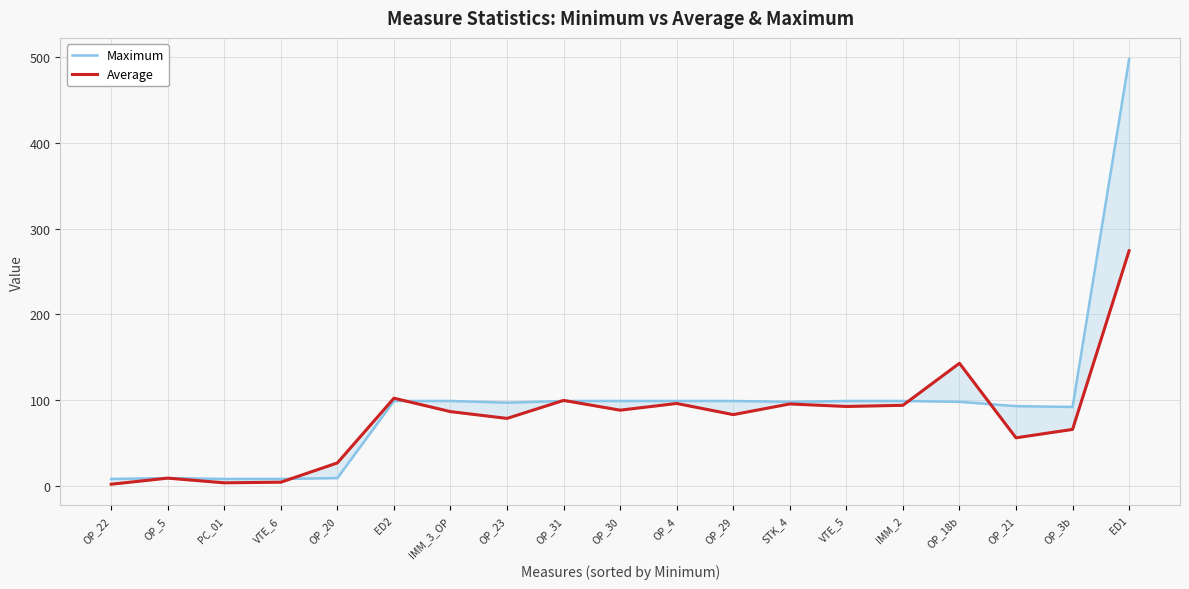

What is the total value across all series at IMM_3_OP?

185.6